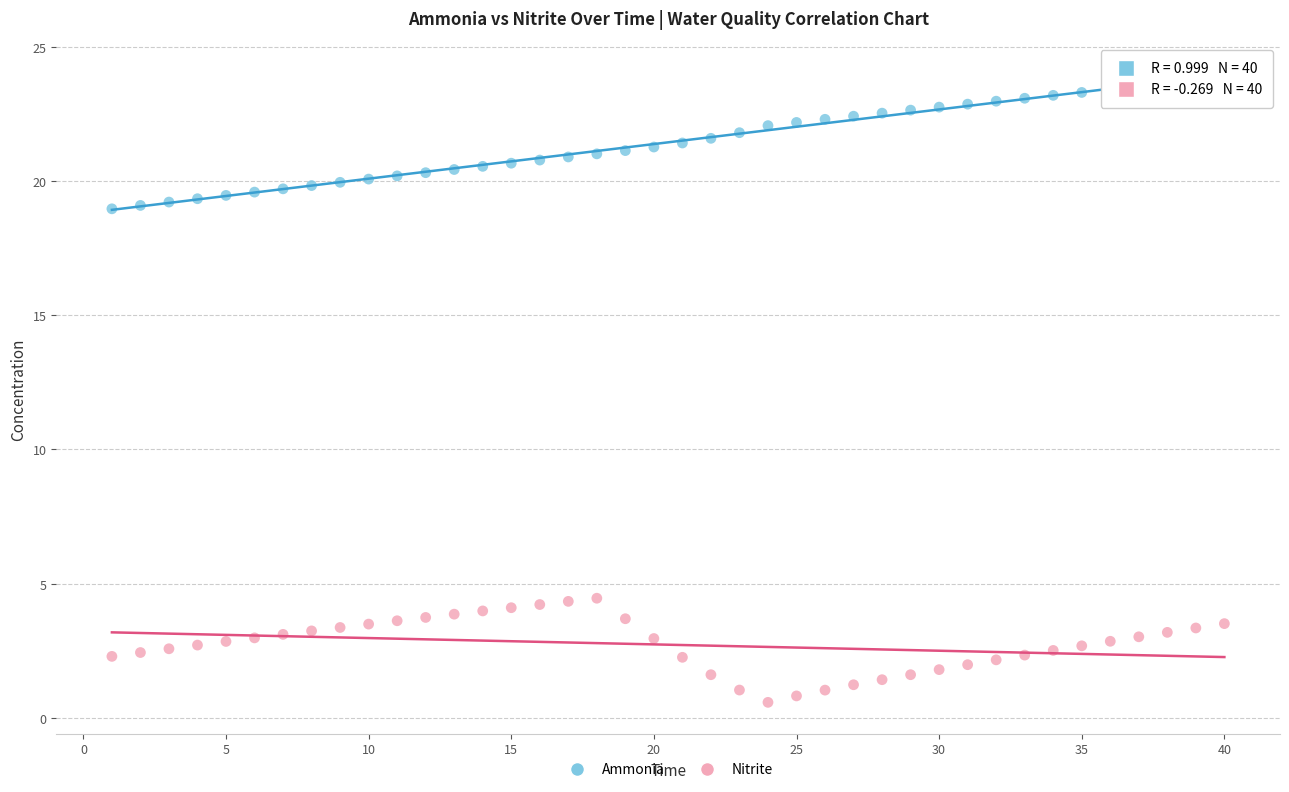

Across all data points, what is the range of X values (max minus min)?

39.0